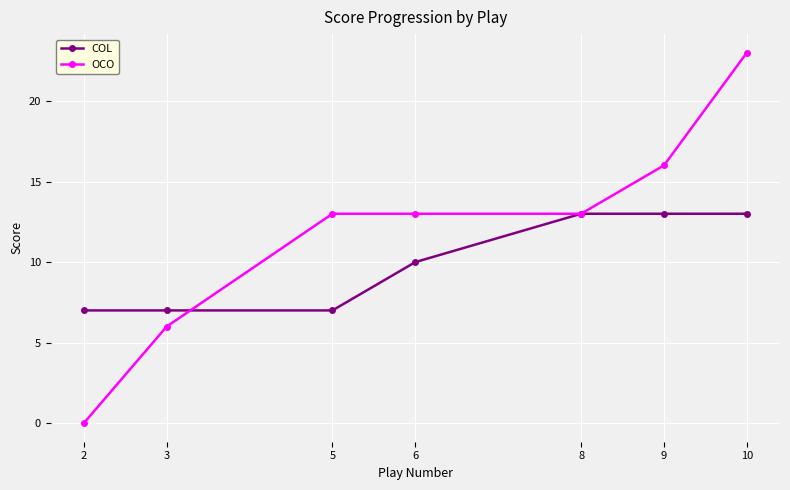

How many series are shown in this chart?

2